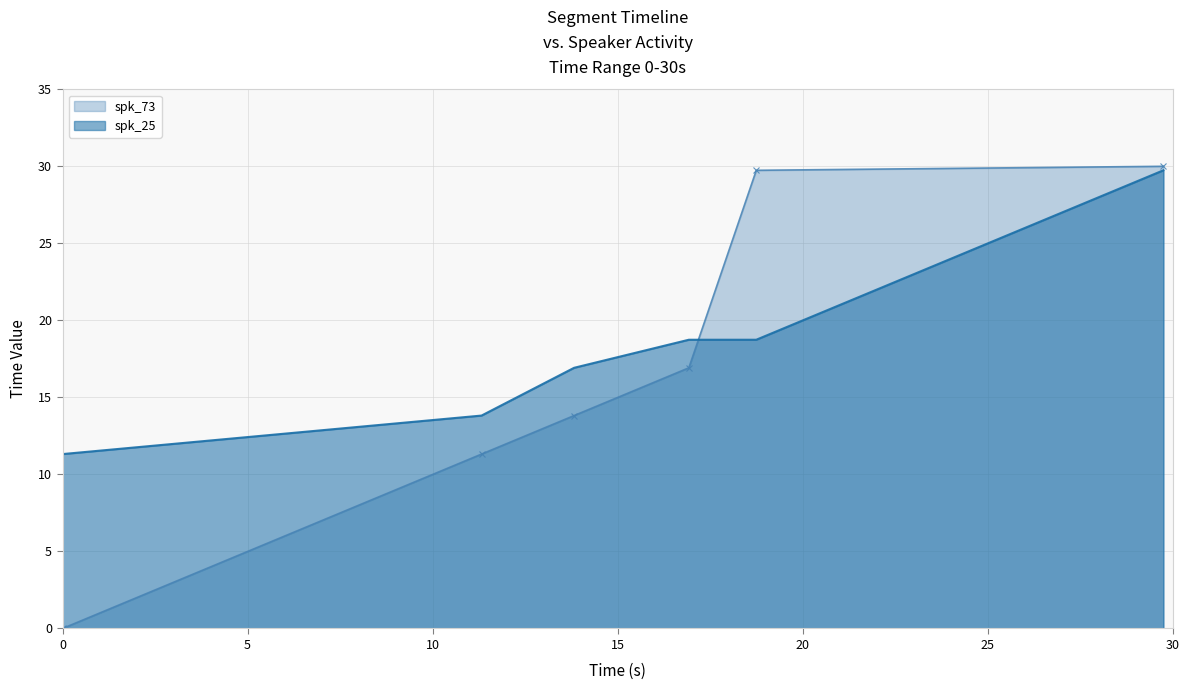

How many data points does each series have?

6